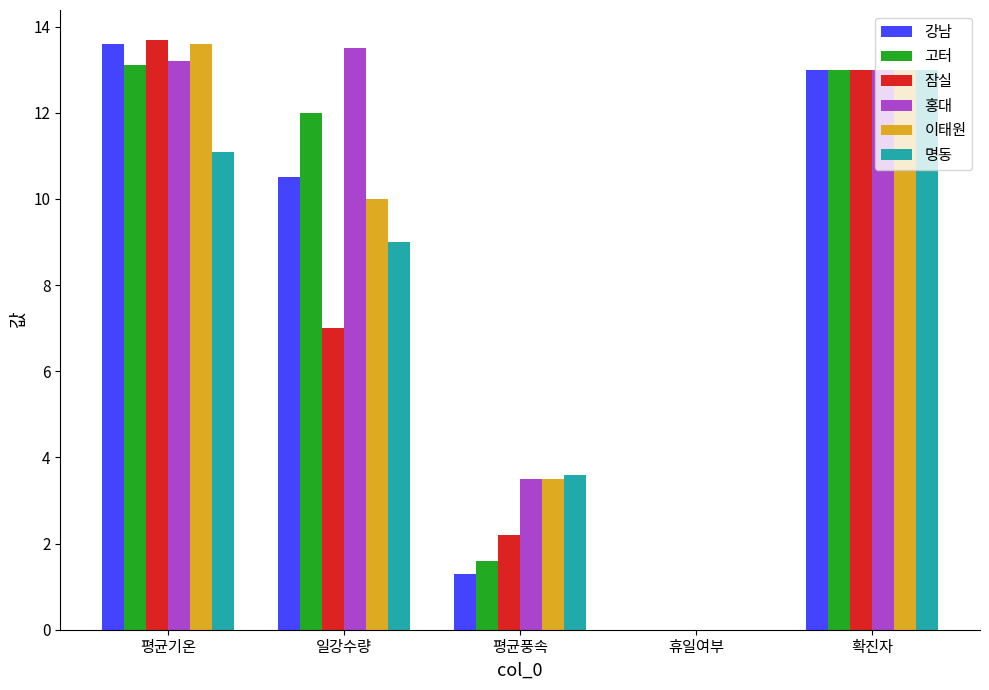

The value of 이태원 at 평균기온 is 5.4. True or false?

False